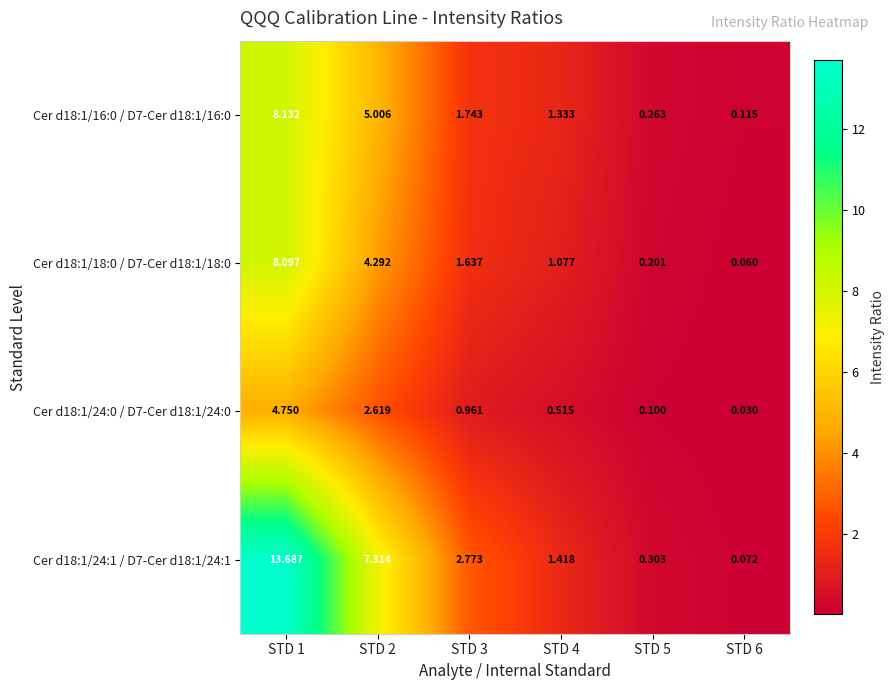

Is the value of Cer d18:1/18:0 / D7-Cer d18:1/18:0 at STD 2 greater than the value of Cer d18:1/16:0 / D7-Cer d18:1/16:0 at STD 4?

Yes